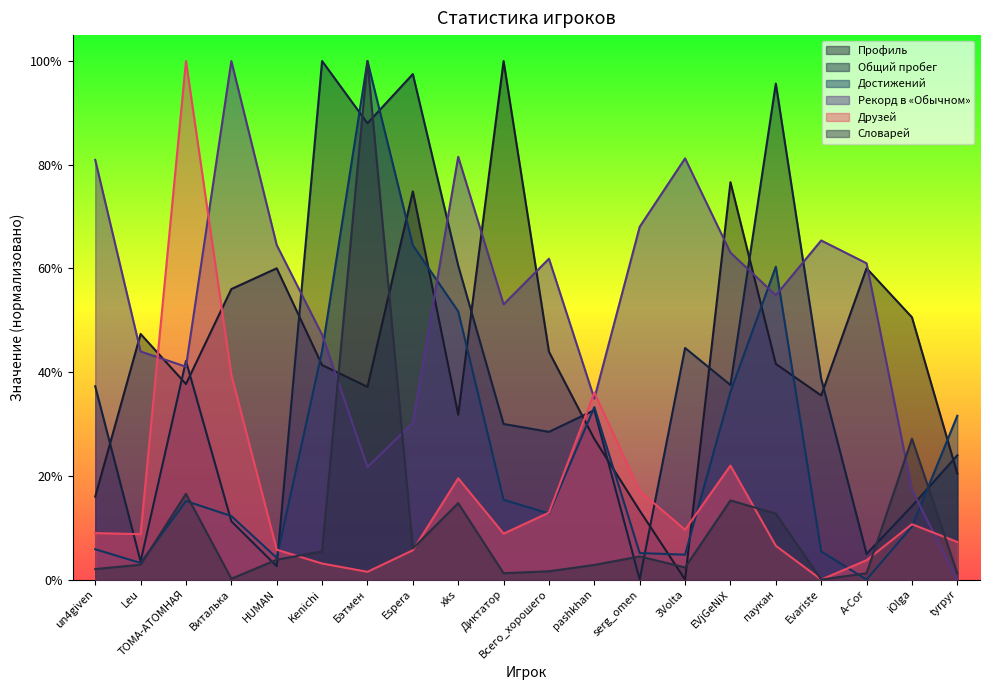

At which category is the sum across all series the highest?

Бэтмен